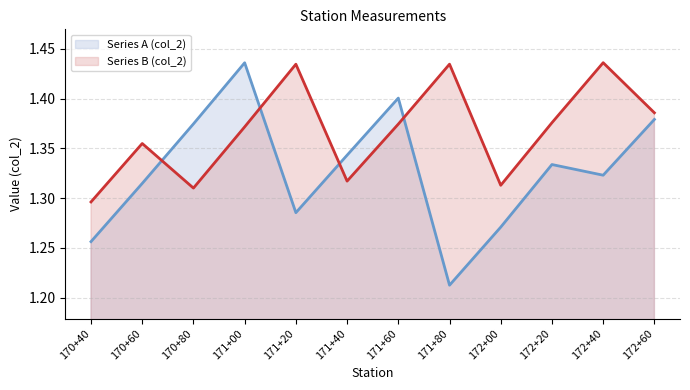

Which series has the widest spread of values?

Series A (col_2) (line)